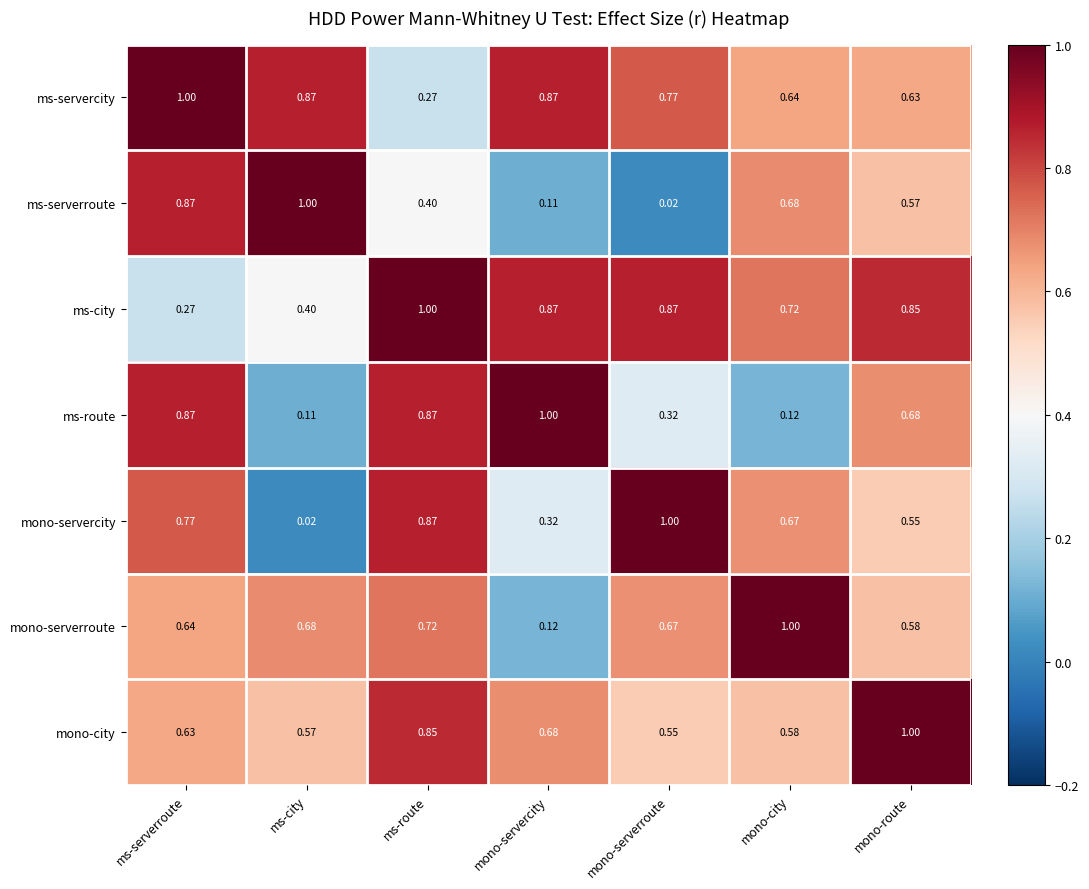

Is the value of ms-route at mono-city greater than the value of mono-servercity at ms-route?

No